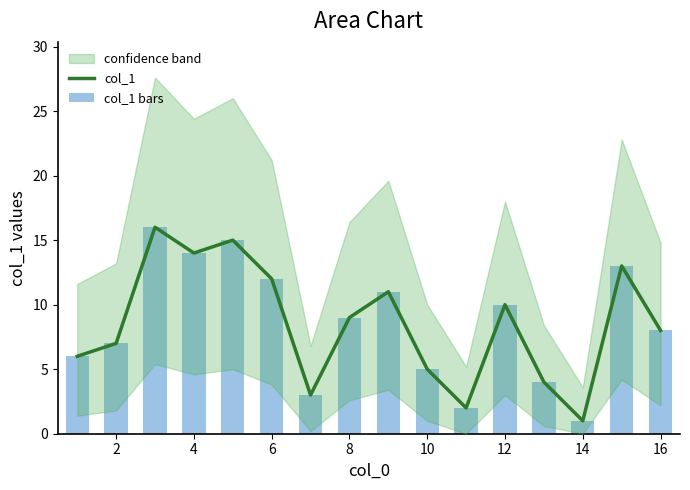

Rank the series at 14 from highest to lowest value.

col_1, col_1 bars